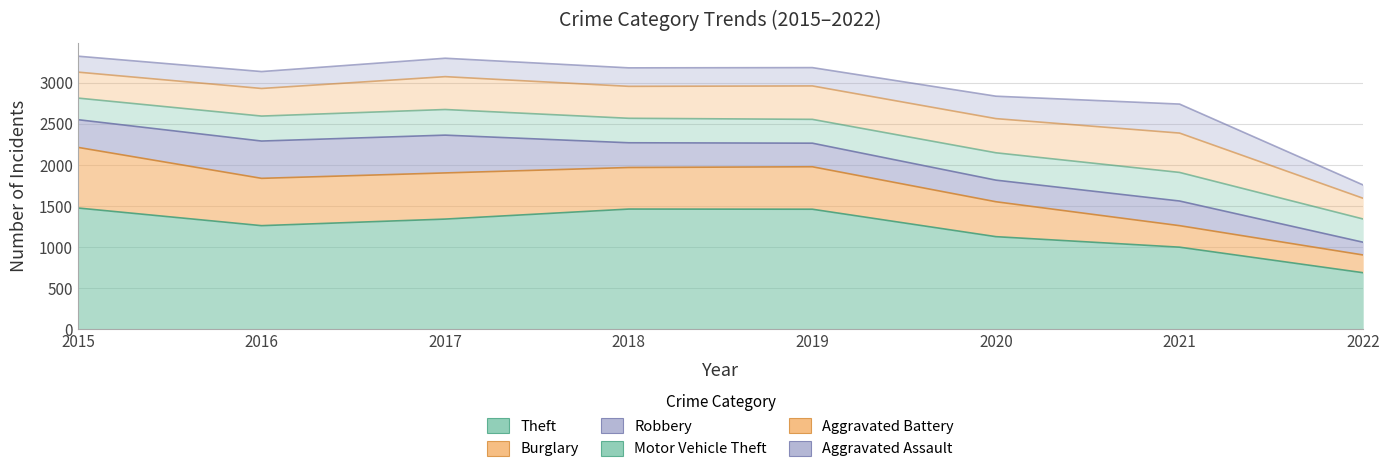

What are all the series names shown in the legend?

Theft, Burglary, Robbery, Motor Vehicle Theft, Aggravated Battery, Aggravated Assault